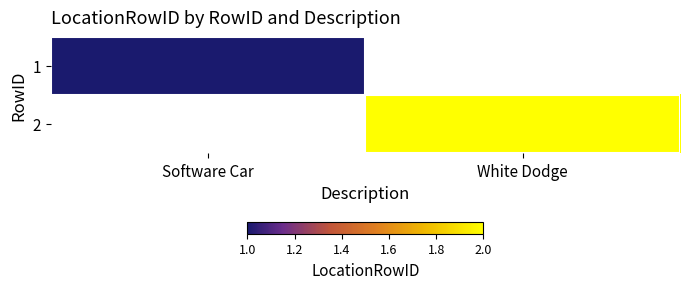

Which category has the highest value across all series?

White Dodge